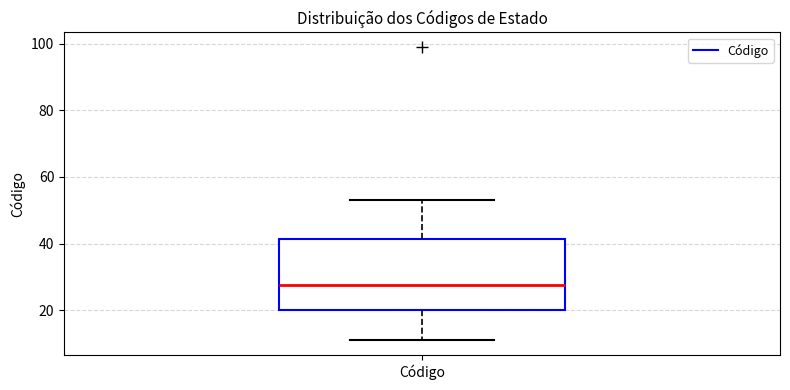

Transcribe this box plot: give where the median line is, the range the box spans, and where the two whiskers end, as read against the y-axis. The values are not printed on the chart, so give them approximately, as read against the axis.

median 28, box 20 to 42, whiskers 12 to 54